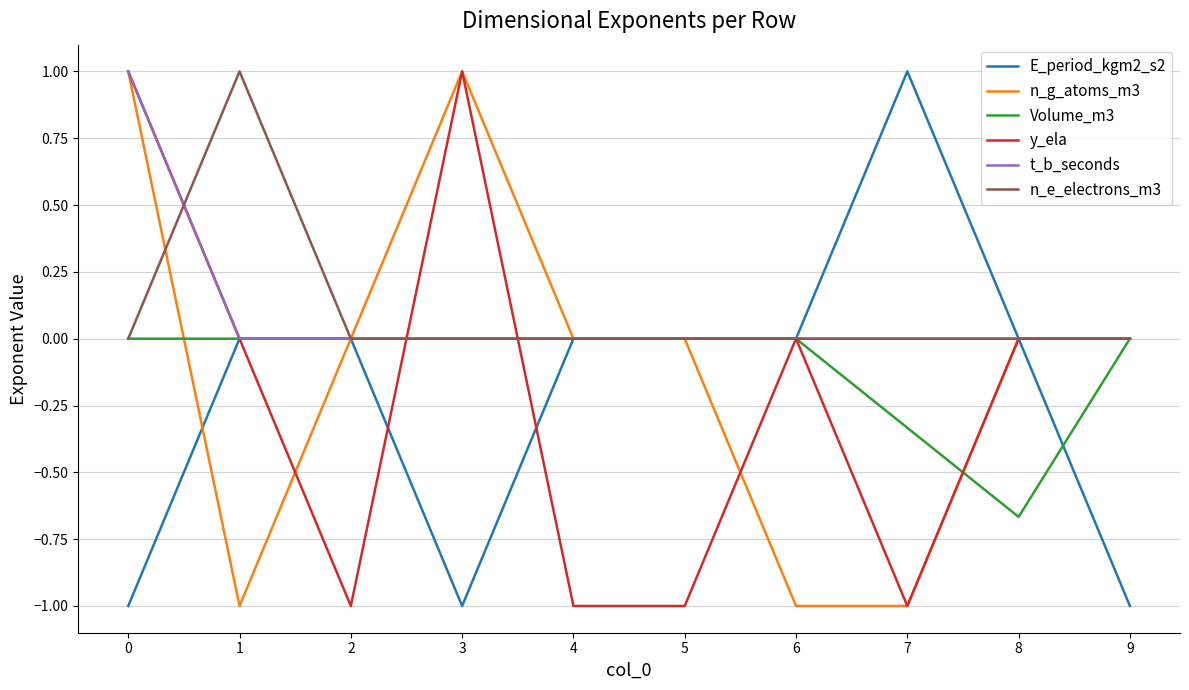

What is the difference between the highest and lowest values at 1?

2.0